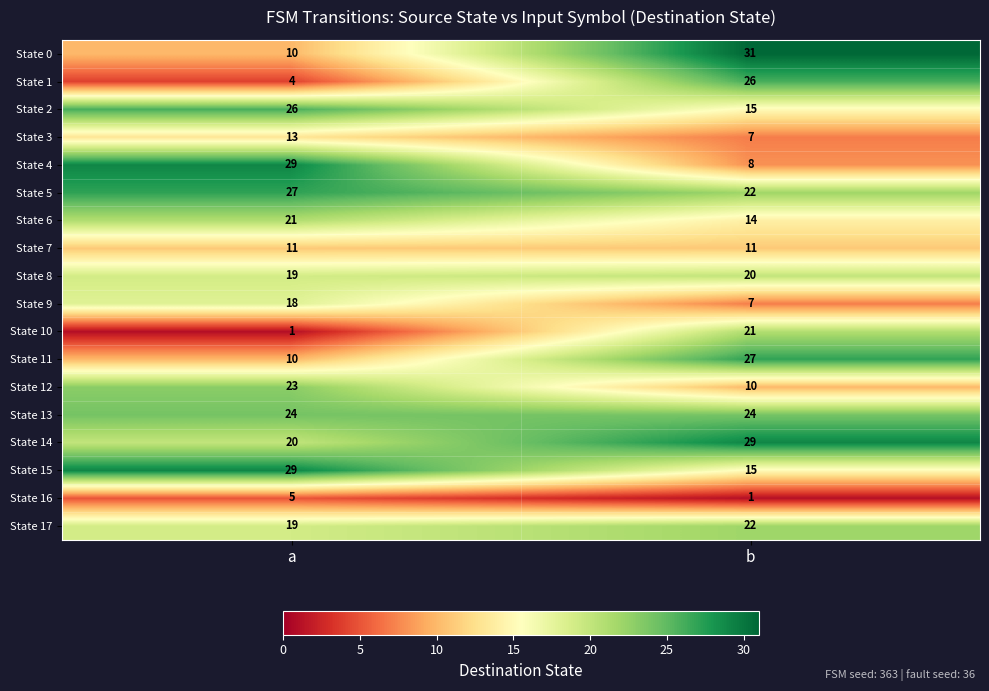

What is the difference between the State 11 values at a and b?

17